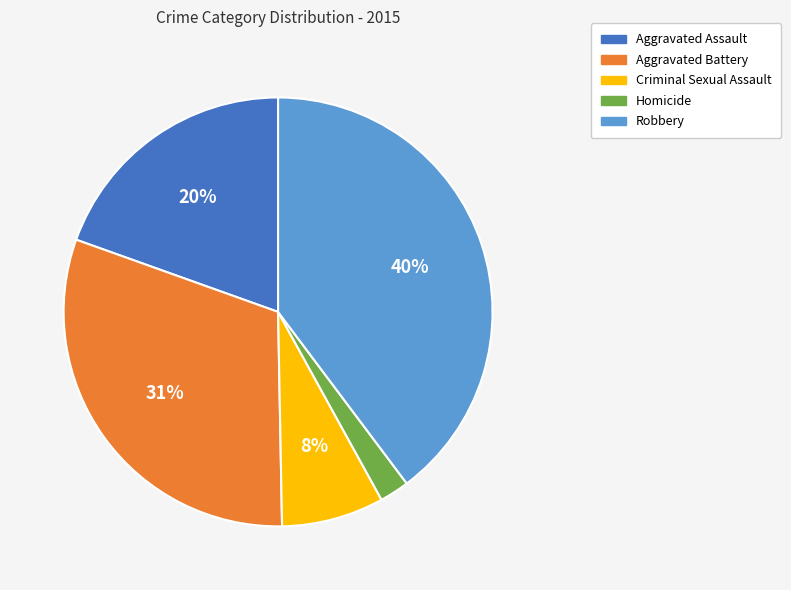

To the nearest percent, what portion does Robbery represent?

40%